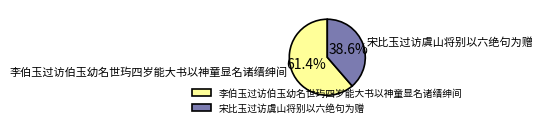

What percentage is the 宋比玉过访虞山将别以六绝句为赠 slice, to the nearest percent?

39%